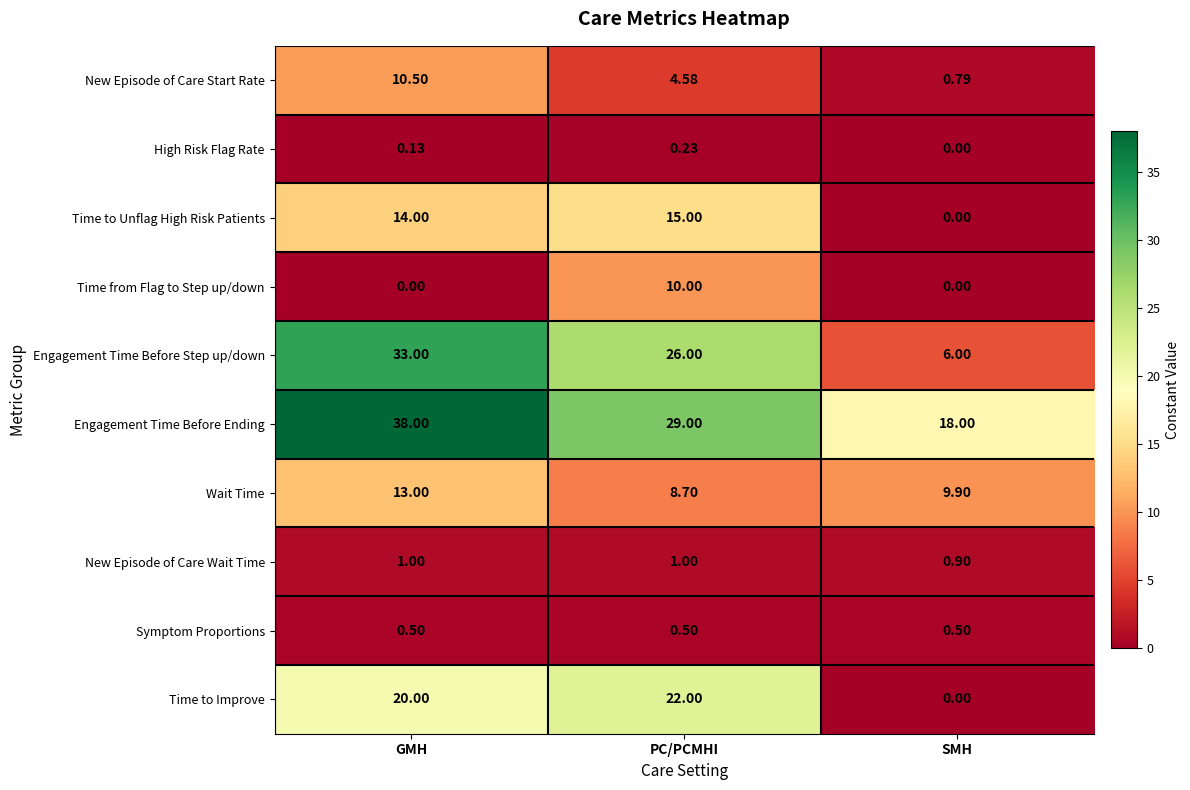

Where is New Episode of Care Wait Time nearest to the value 0?

SMH